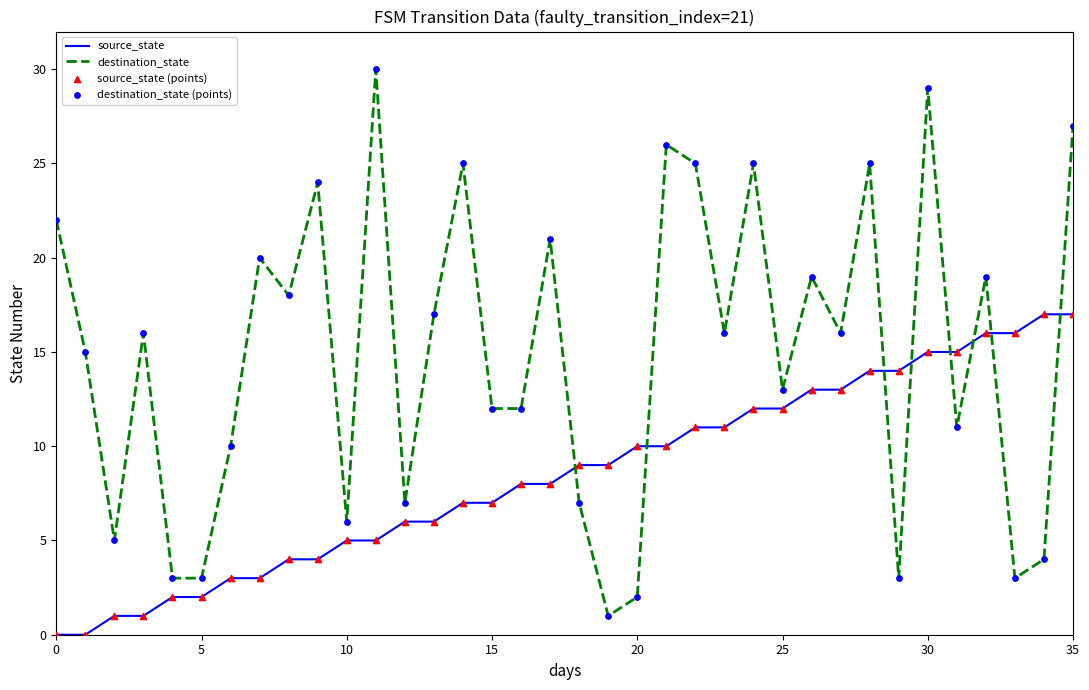

Which series has the largest range (max minus min)?

destination_state